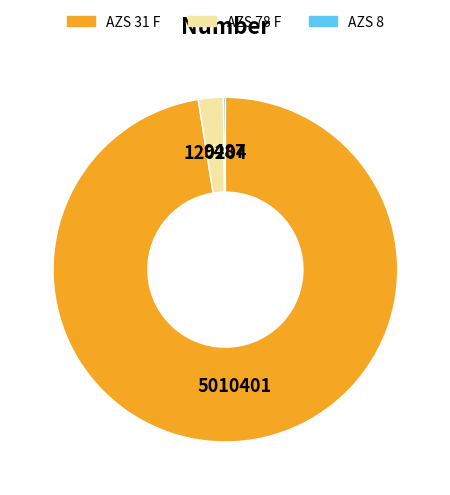

Does AZS 31 F represent more than half of the total?

Yes